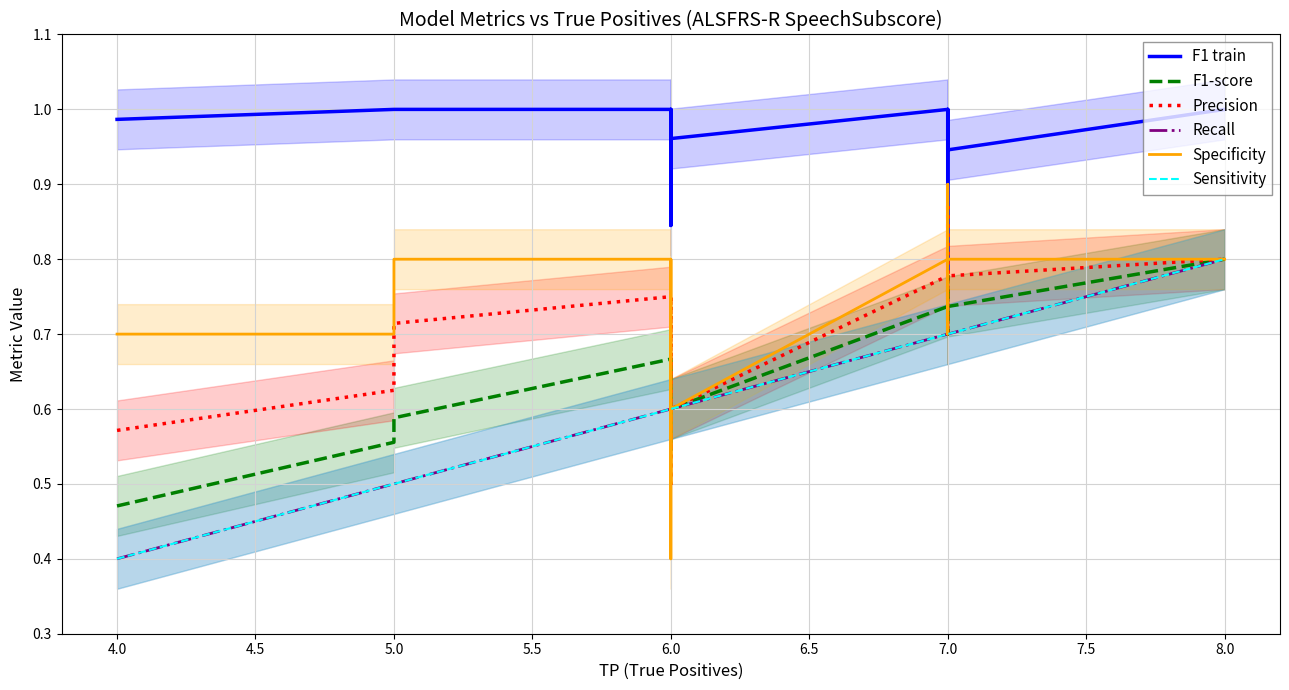

Which series changed the most between 4.0 and 6.0?

Recall